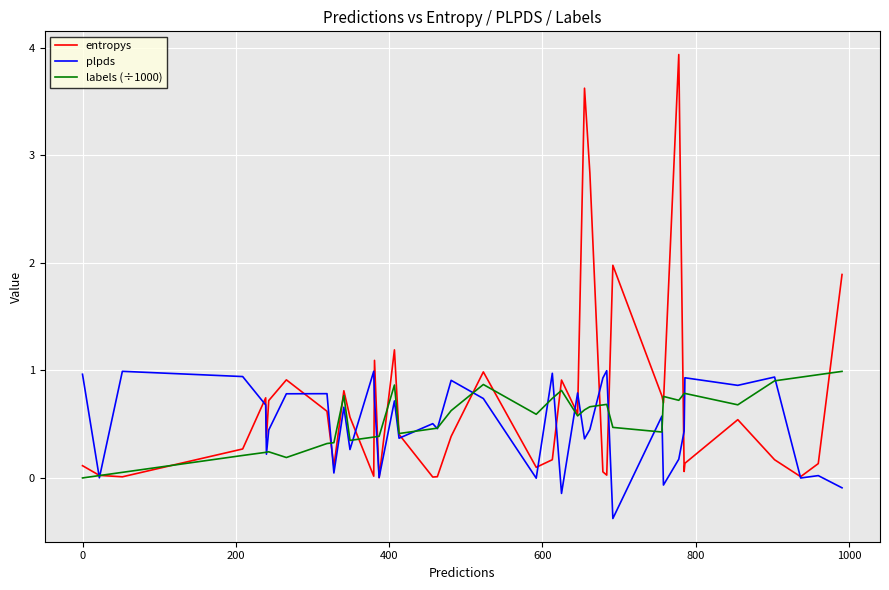

Which series has the largest range (max minus min)?

entropys